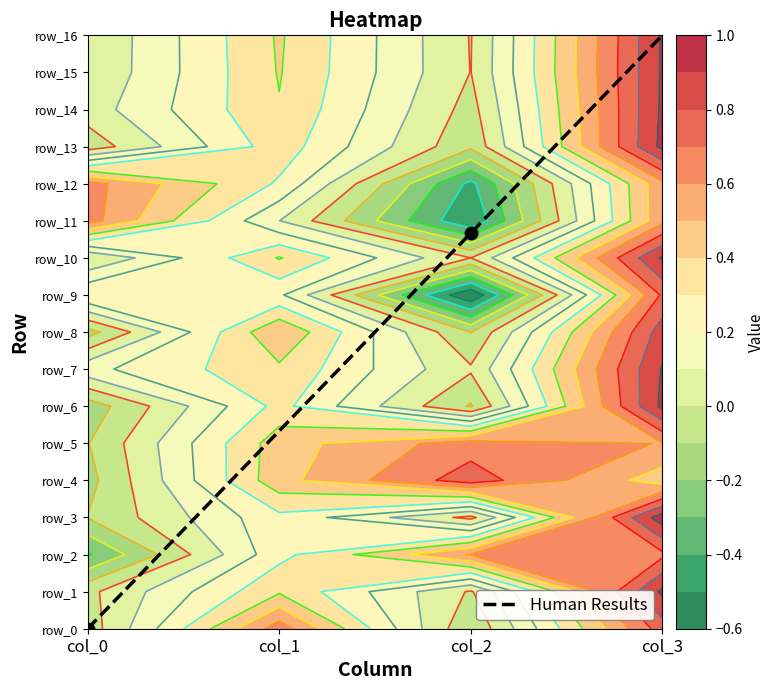

Reading left to right, what are all the values shown in this chart?

col_0=0.0	col_1=5.3	col_2=10.7	col_3=16.0